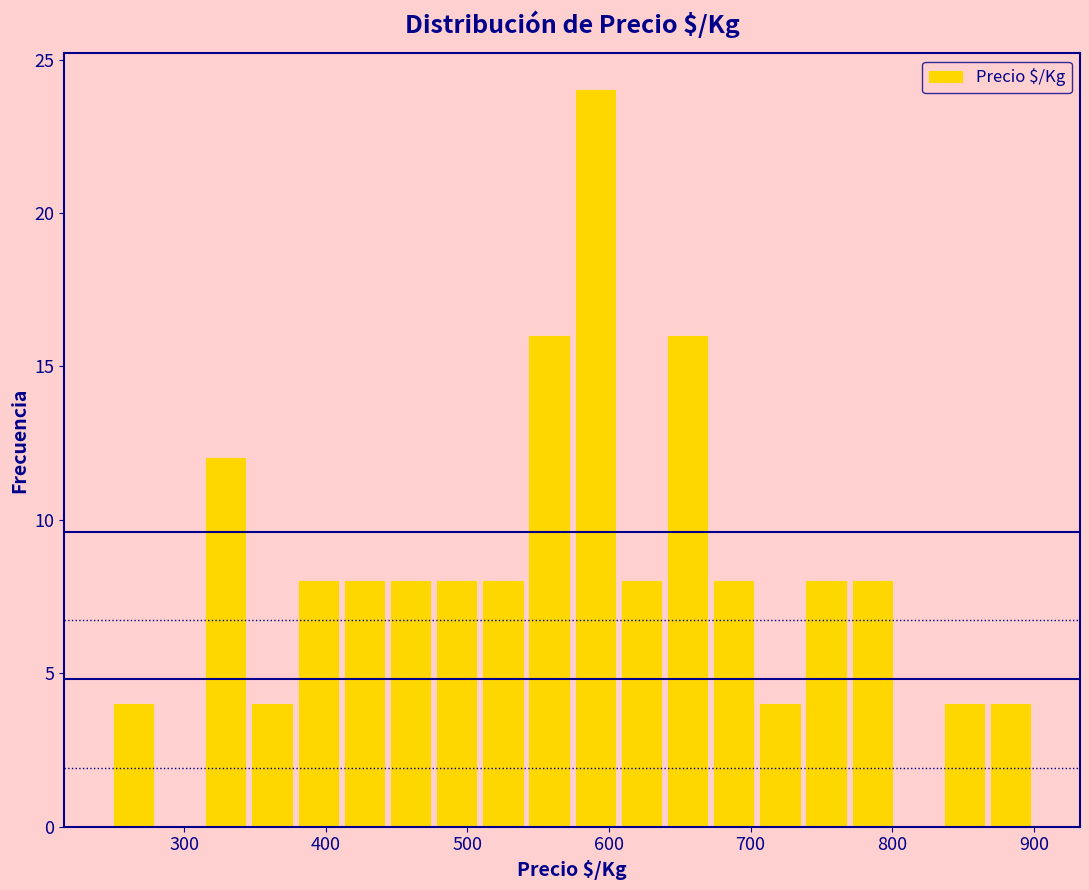

Read against the x-axis, roughly where is the centre of the tallest bar?

590